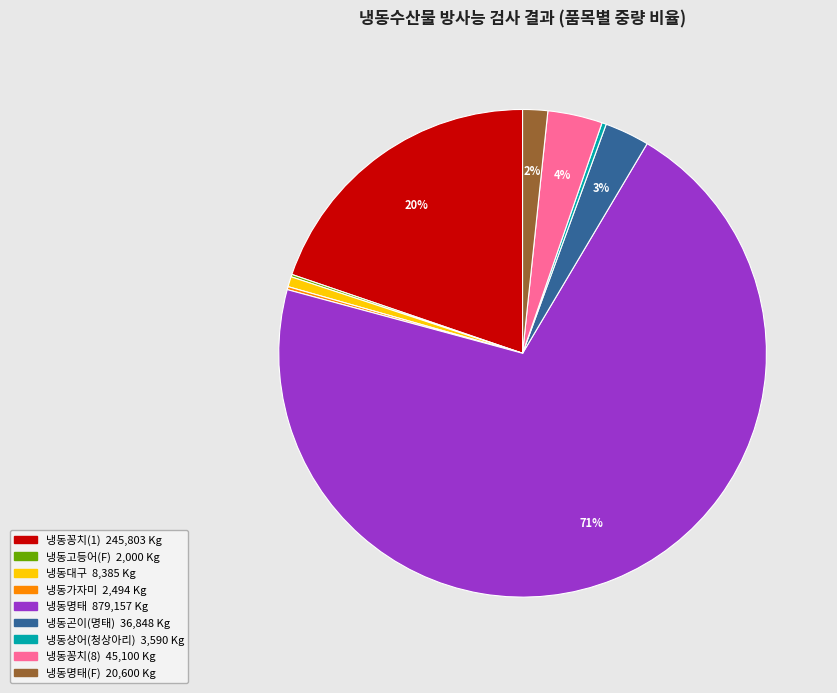

Does any single category account for the majority?

Yes